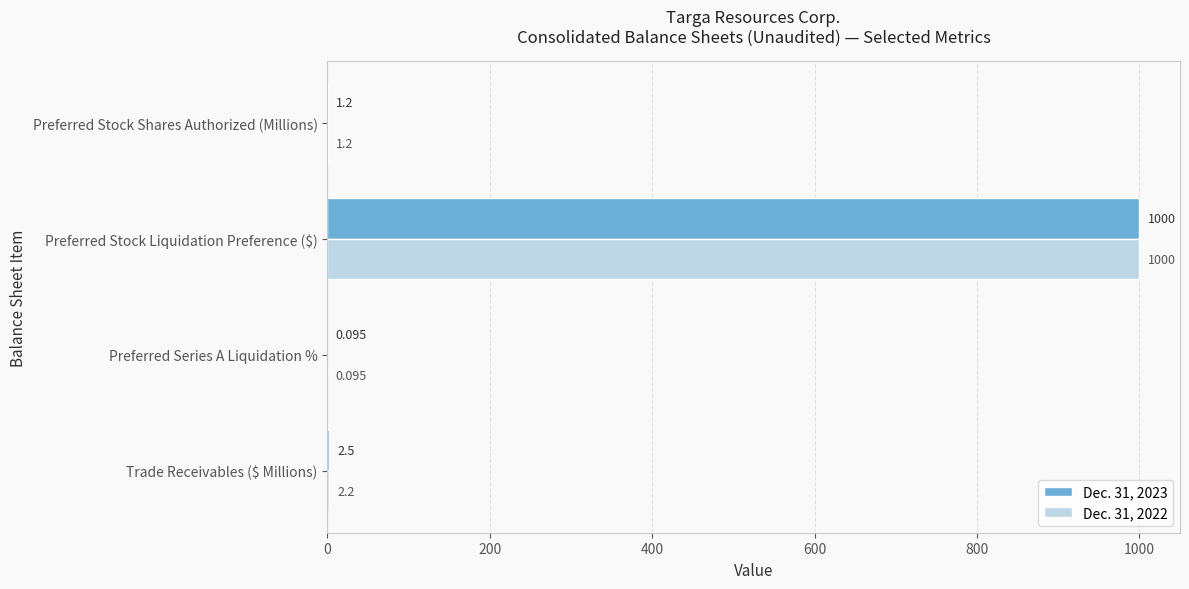

At which label is Dec. 31, 2022 closest to 500?

Trade Receivables ($ Millions)